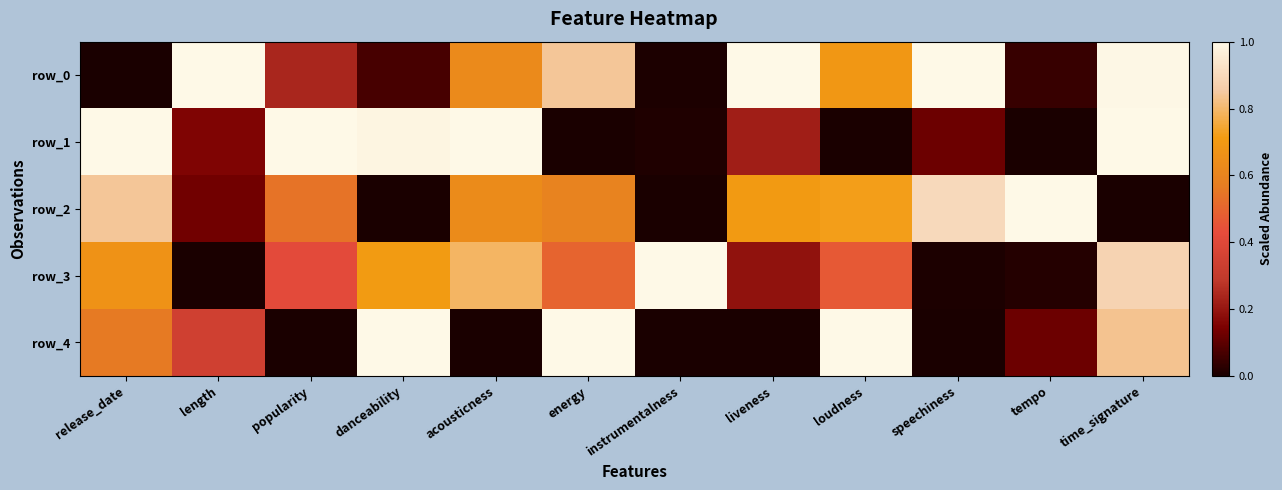

What is the sum of the row_4 values at popularity and release_date?

0.6